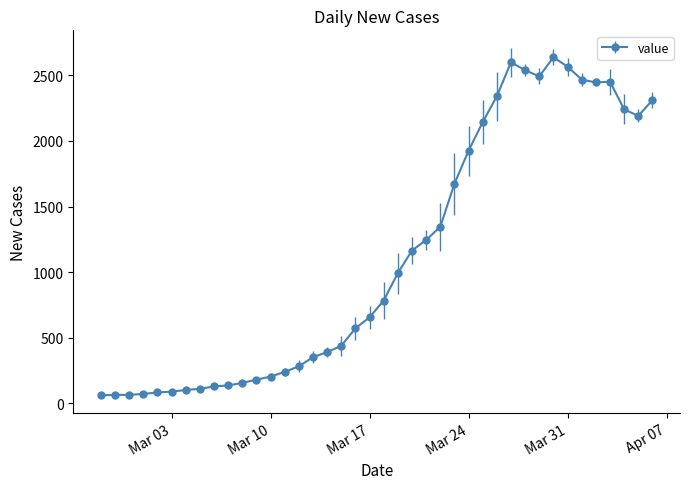

True or false: there are more than 1 points higher than both neighbors.

True